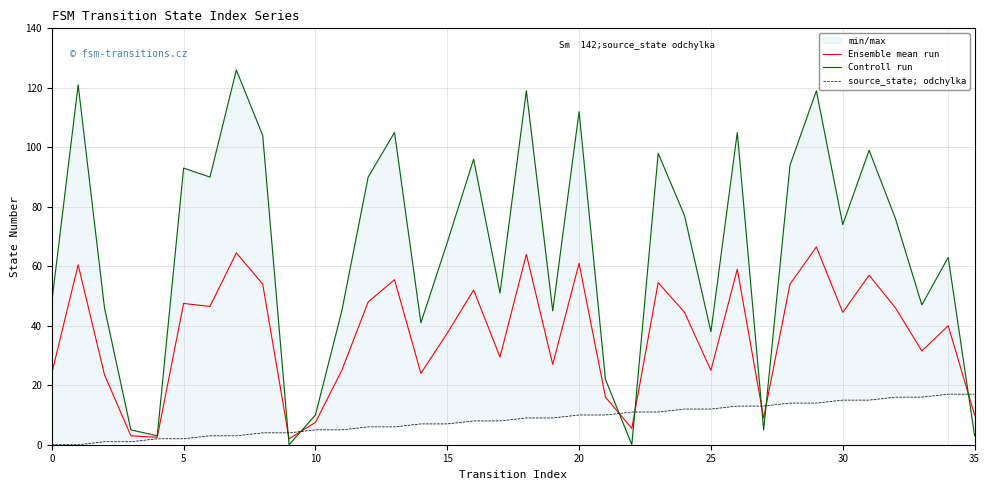

Which category has the lowest value across all series?

9